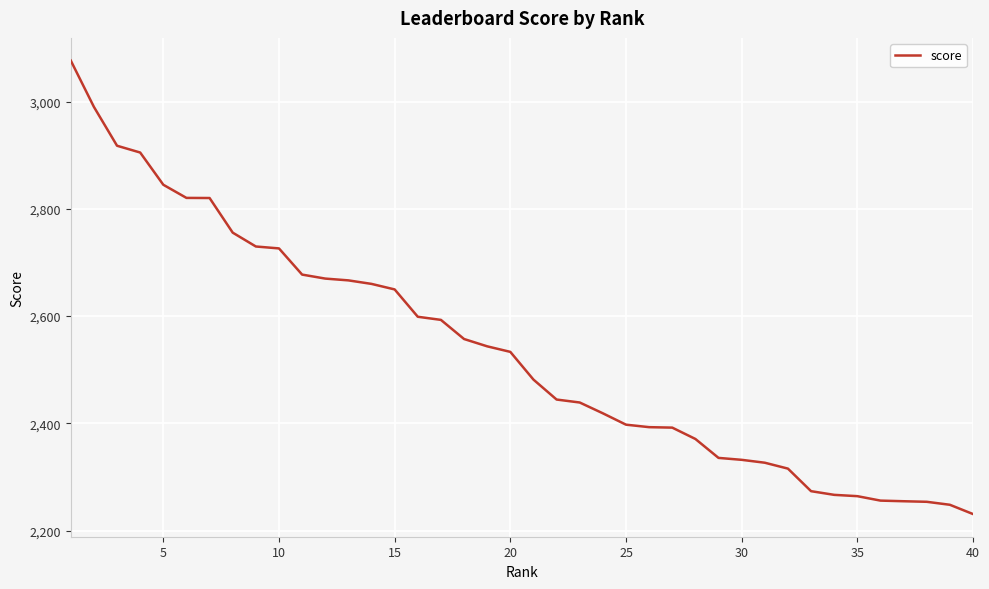

What is the minimum value shown in the chart?

2230.9